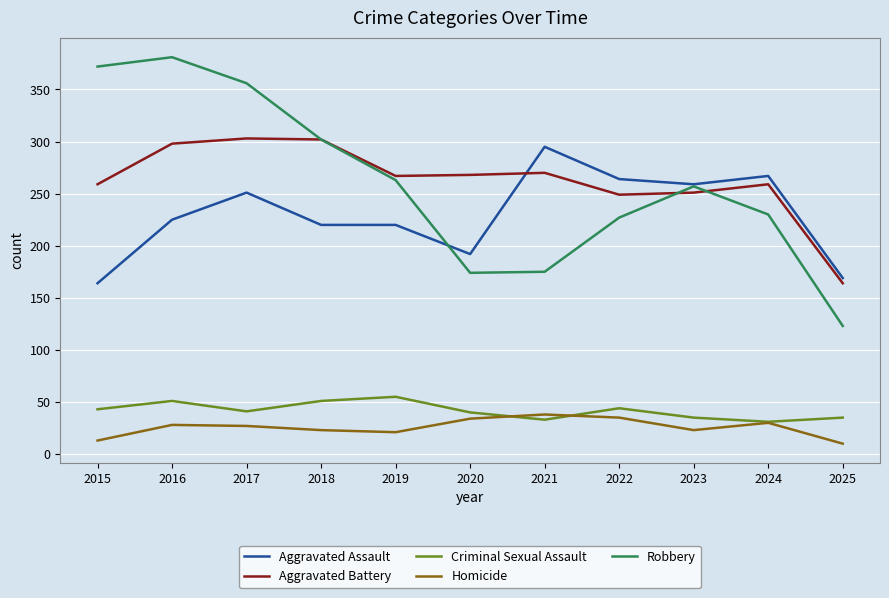

How many lines are shown in the chart?

5